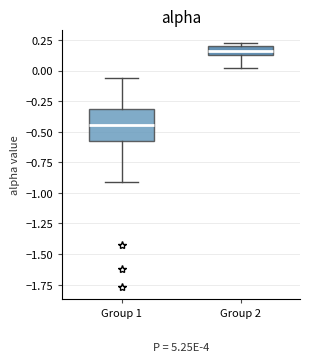

Which box is the tallest, from its lower edge to its upper edge?

Group 1